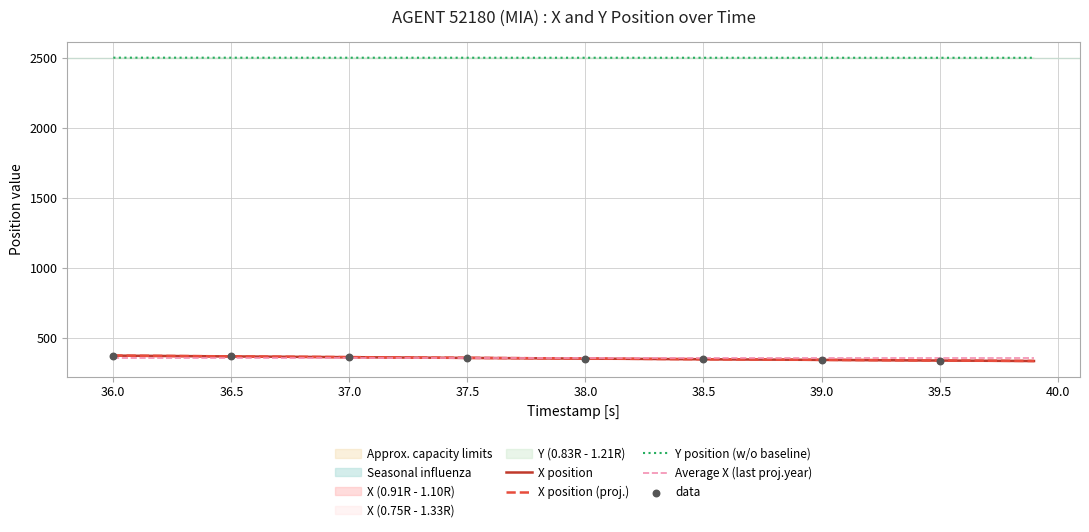

What is the lowest value of the Y position (w/o baseline) series?

2503.3